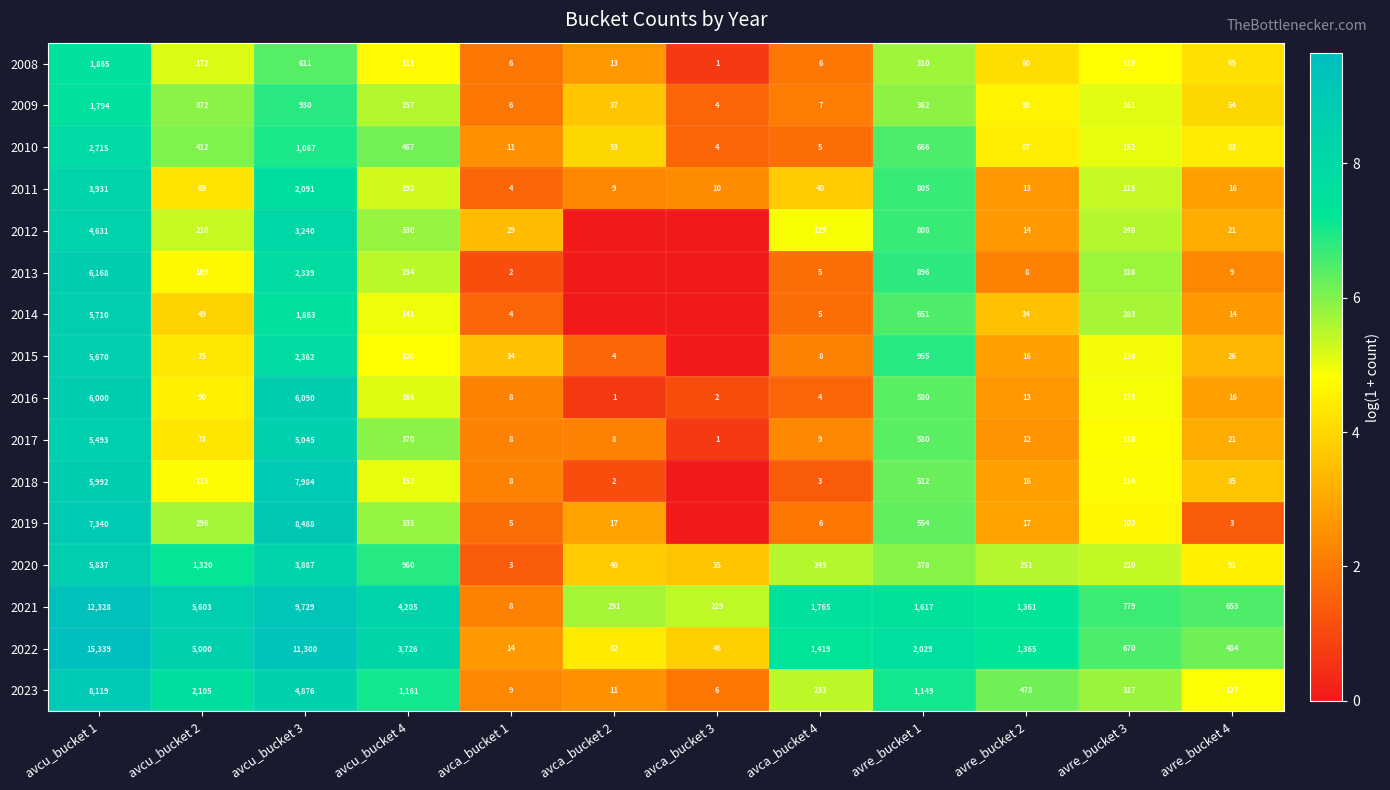

What is the highest value of the 2008 series?

1865